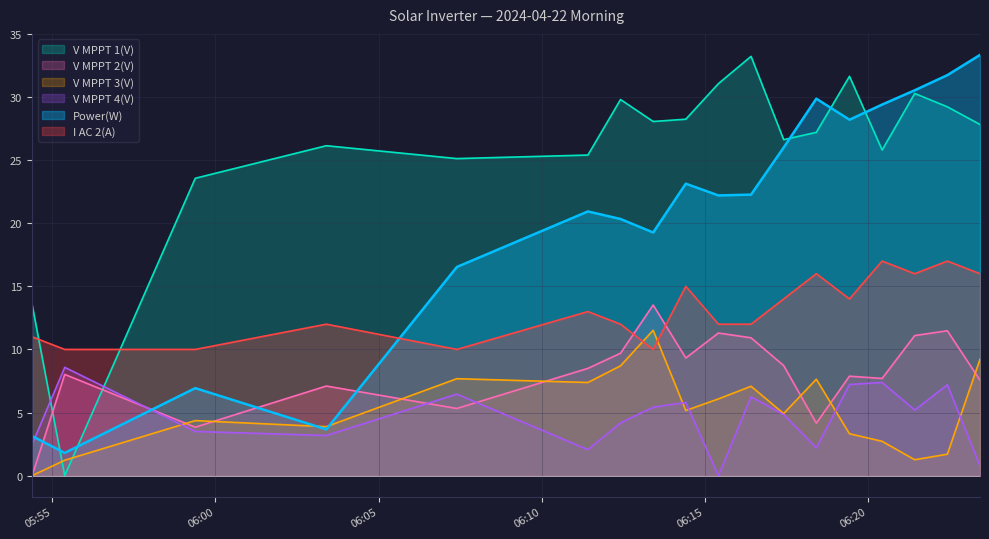

At which label is V MPPT 1(V) closest to 16?

2024-04-22 05:54:23